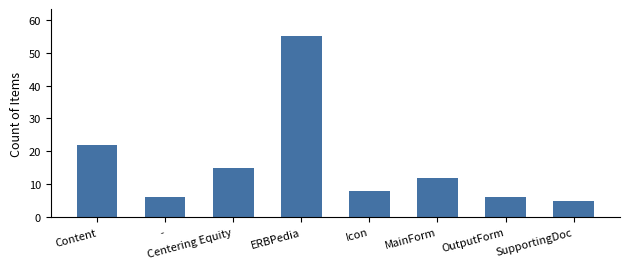

Which has a higher value, Content or SupportingDoc?

Content